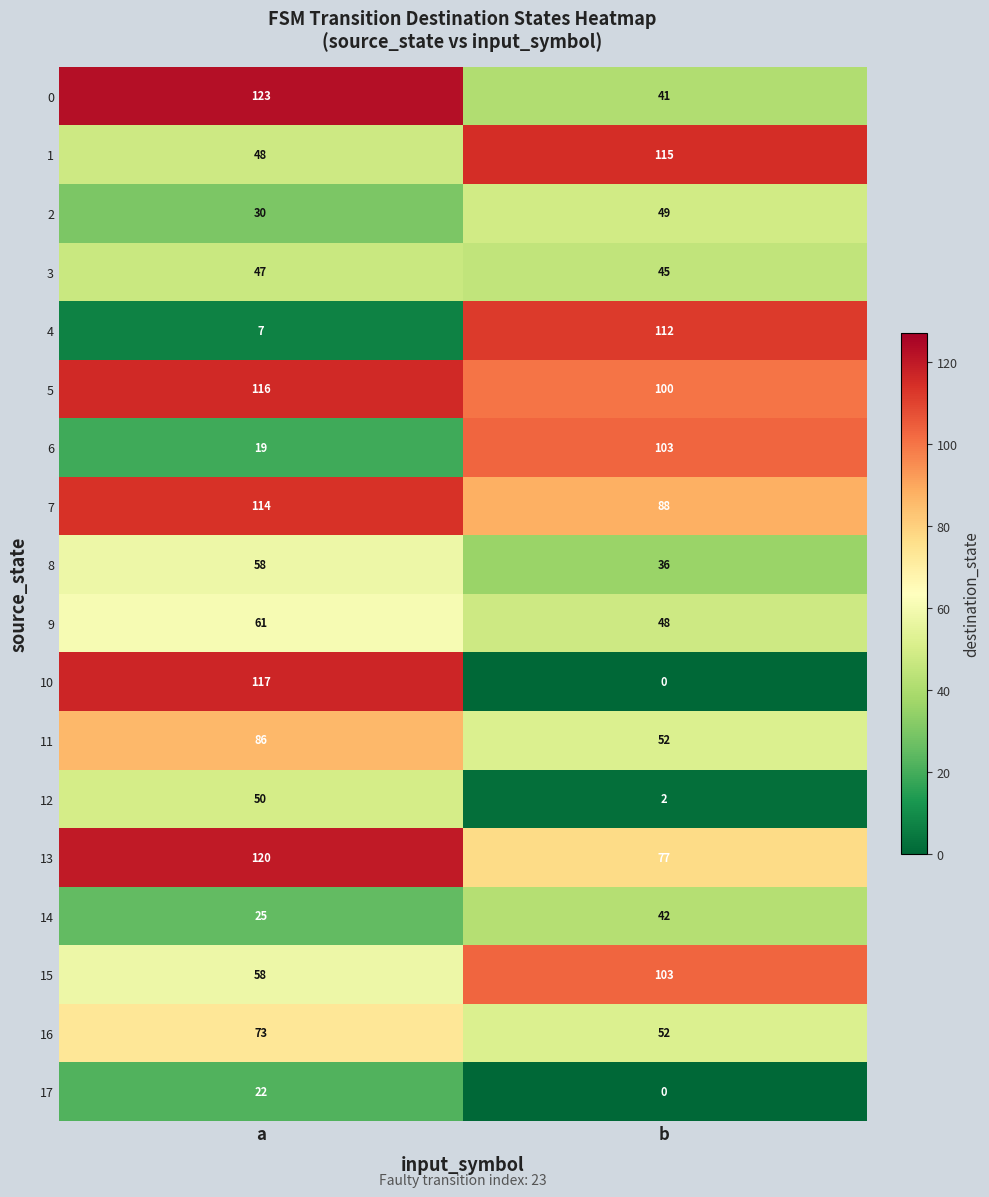

Is it true that 0 equals 41 at b?

True